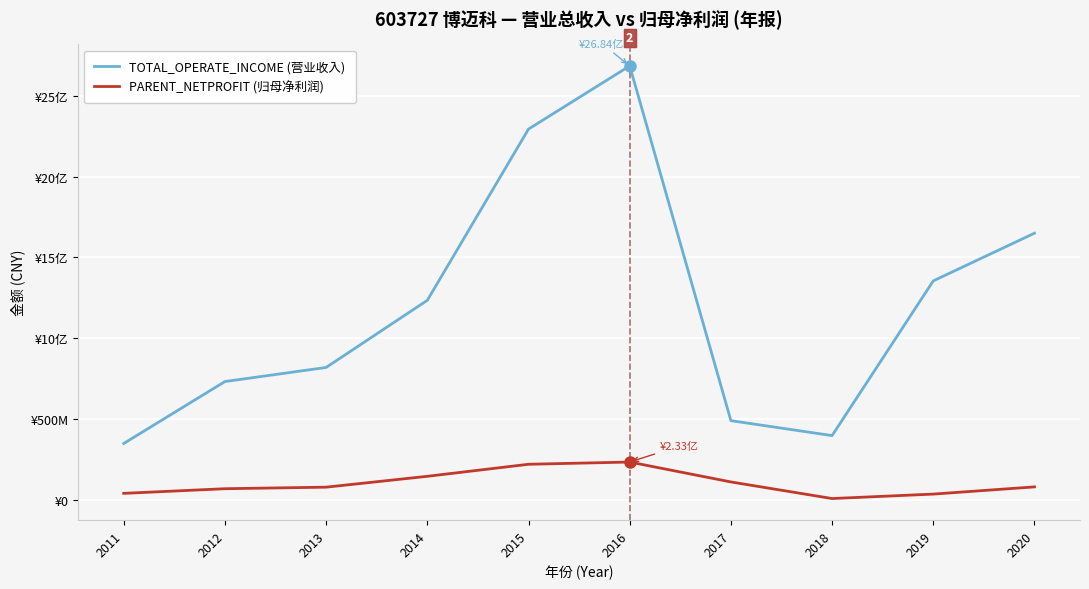

Which series has the widest spread of values?

TOTAL_OPERATE_INCOME (营业收入)